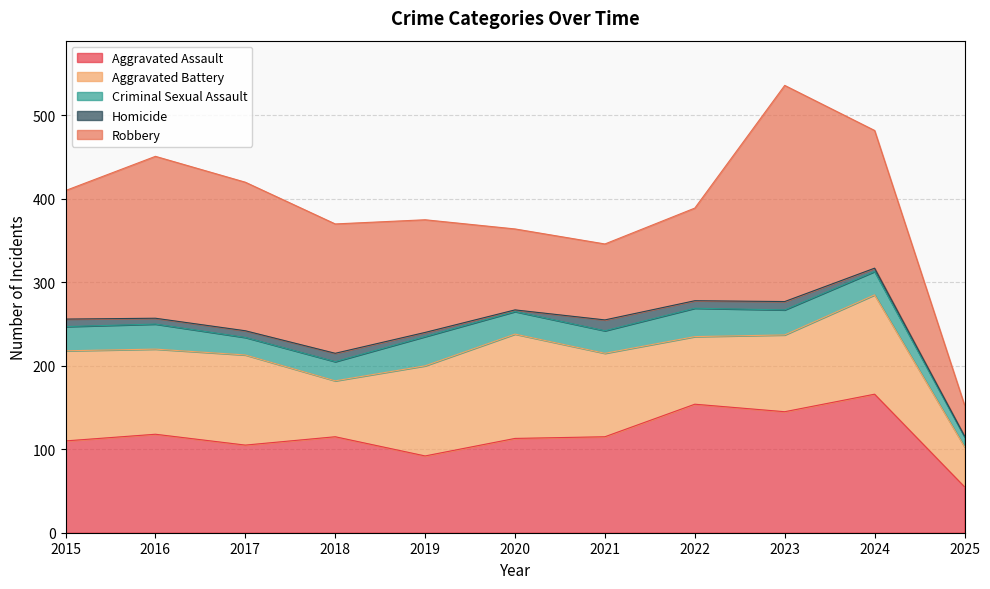

Does the chart have visible grid lines?

Yes